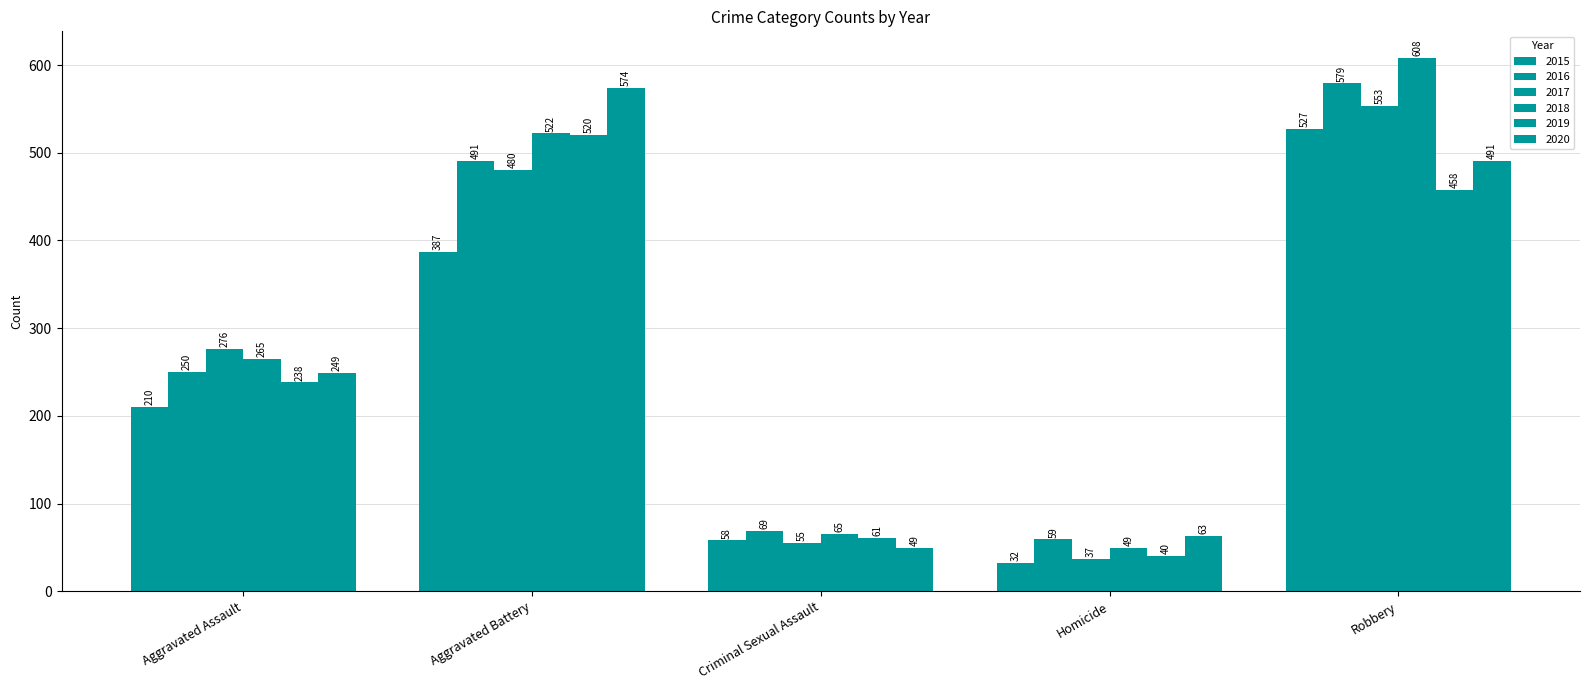

Reading left to right, transcribe all the data shown in this chart.

2015: Aggravated Assault=210	Aggravated Battery=387	Criminal Sexual Assault=58	Homicide=32	Robbery=527
2016: Aggravated Assault=250	Aggravated Battery=491	Criminal Sexual Assault=69	Homicide=59	Robbery=579
2017: Aggravated Assault=276	Aggravated Battery=480	Criminal Sexual Assault=55	Homicide=37	Robbery=553
2018: Aggravated Assault=265	Aggravated Battery=522	Criminal Sexual Assault=65	Homicide=49	Robbery=608
2019: Aggravated Assault=238	Aggravated Battery=520	Criminal Sexual Assault=61	Homicide=40	Robbery=458
2020: Aggravated Assault=249	Aggravated Battery=574	Criminal Sexual Assault=49	Homicide=63	Robbery=491